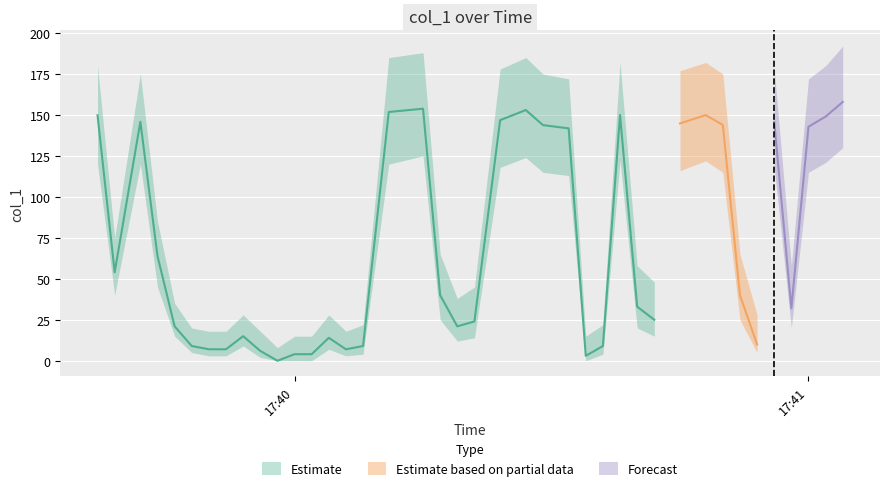

What is the change in value from 1 to 22?

+99.0